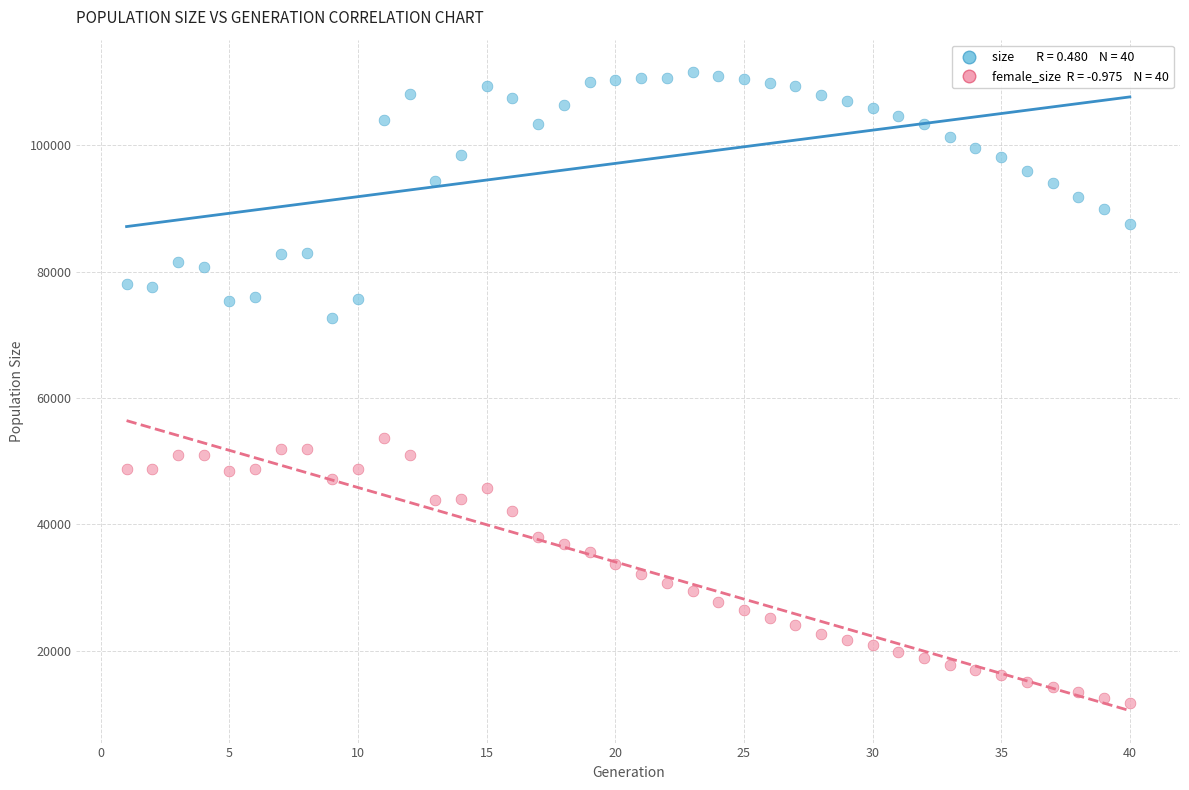

Across all data points, what is the range of Y values (max minus min)?

99937